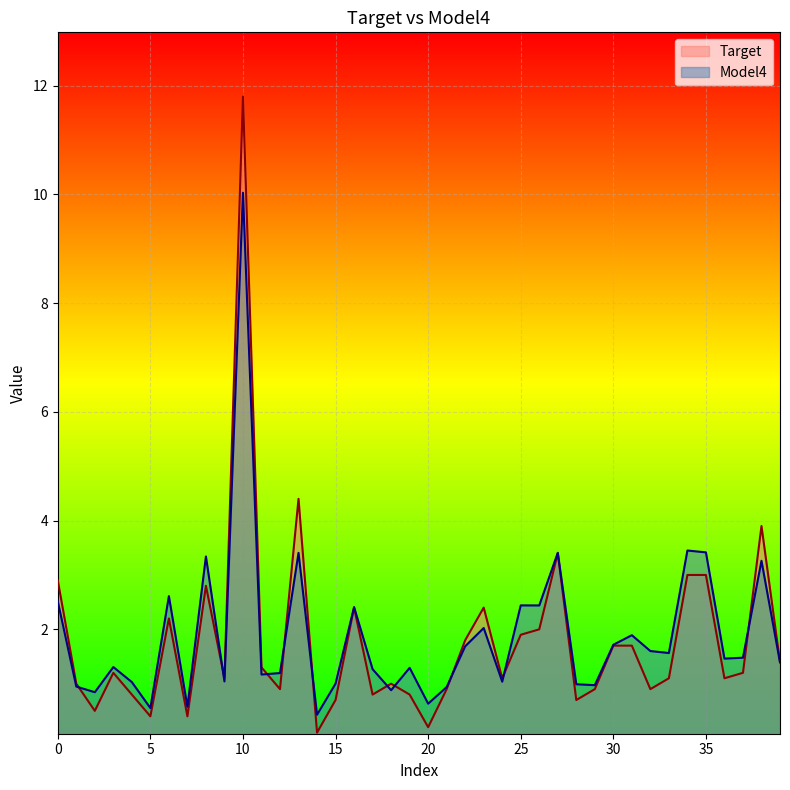

How many interior local valleys does the Target series have?

12